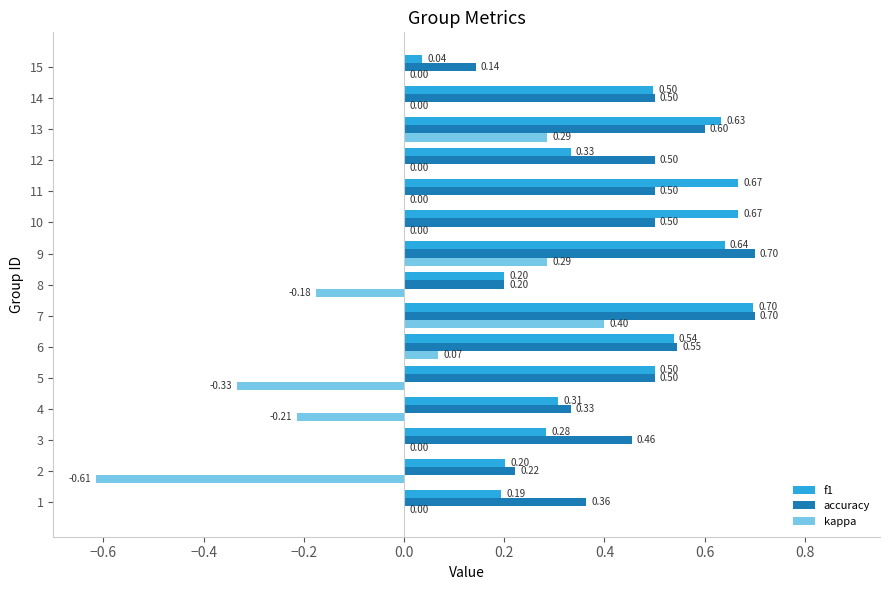

Is the value of kappa at 8 greater than the value of accuracy at 12?

No